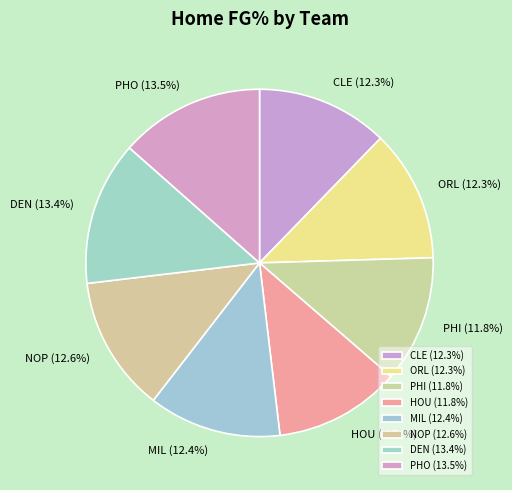

Is there a majority slice in this chart?

No